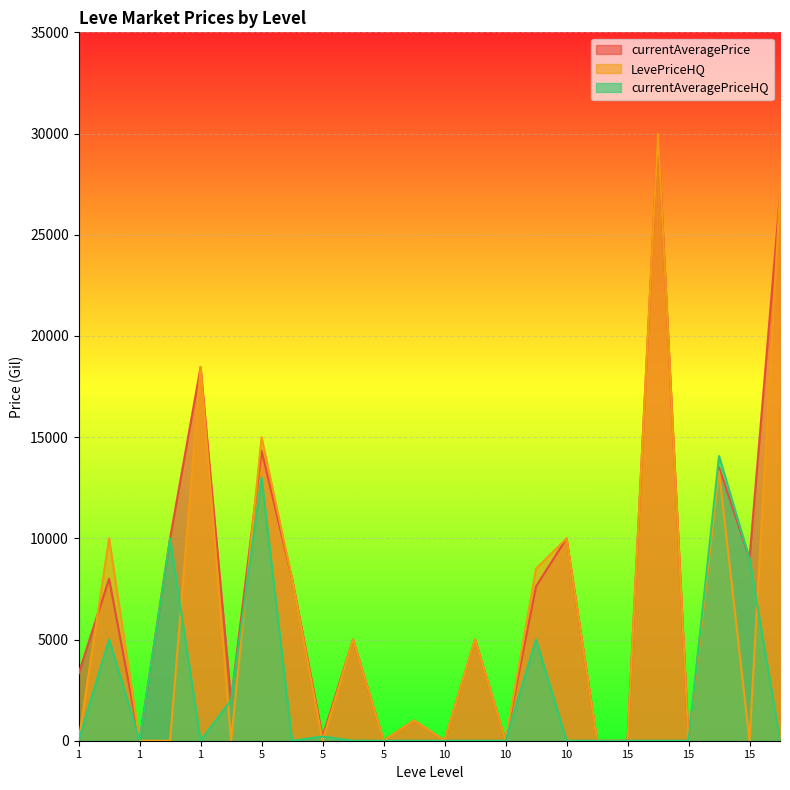

At which category is the sum across all series the highest?

15